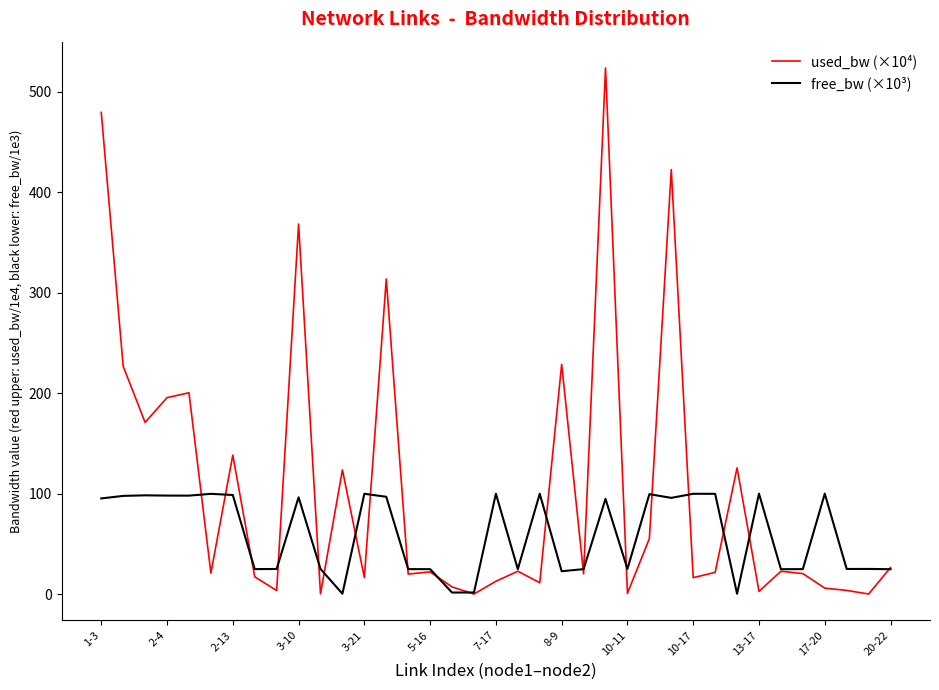

Which series has the largest total across all categories?

used_bw (×10⁴)